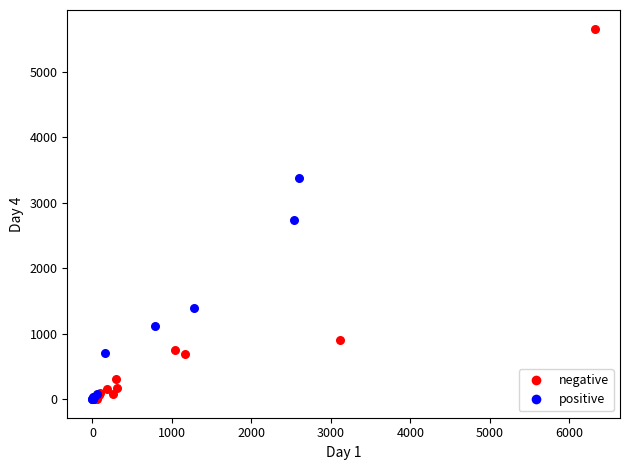

Which series contains the highest Y value?

negative